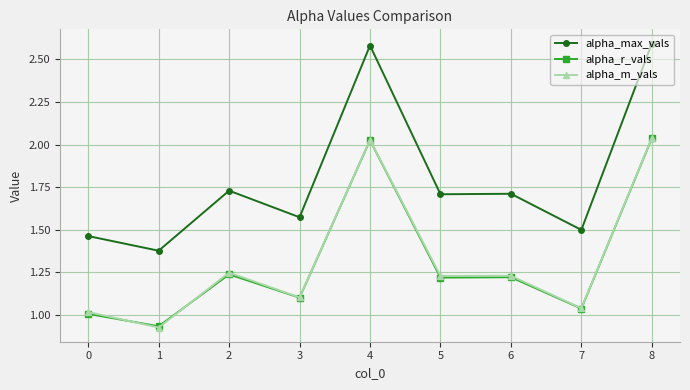

What is the average value of the alpha_r_vals series?

1.3